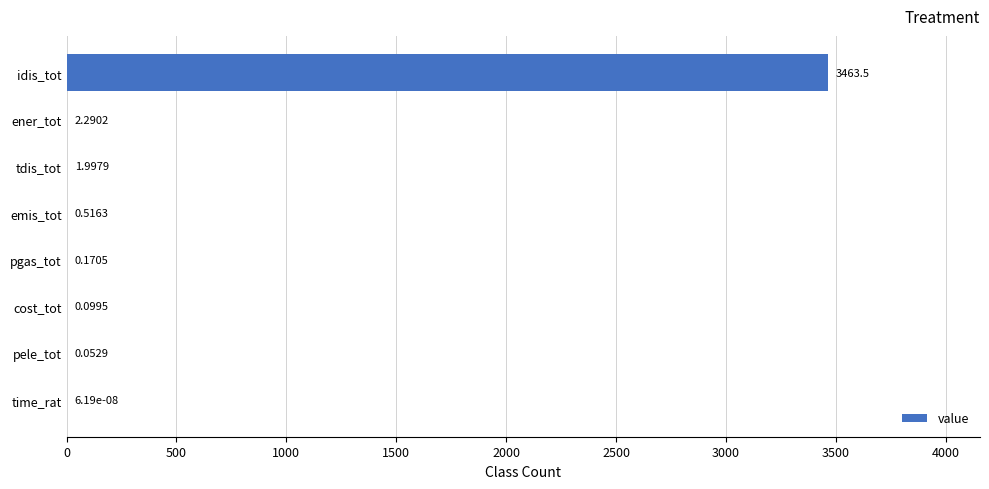

What is the sum of all values?

3468.6